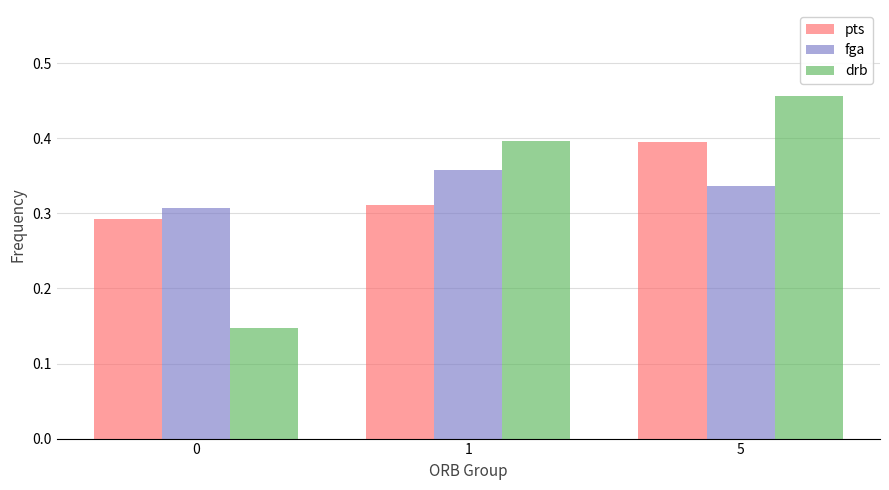

How many data points does each series have?

3